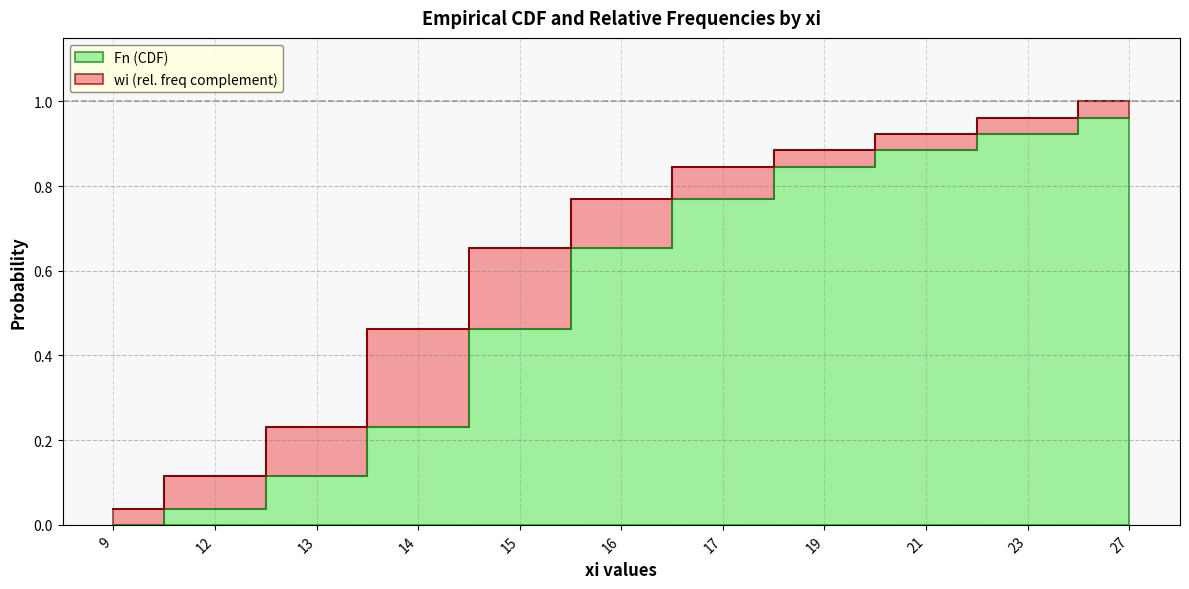

What is the change in value from 9 to 16?

+0.7